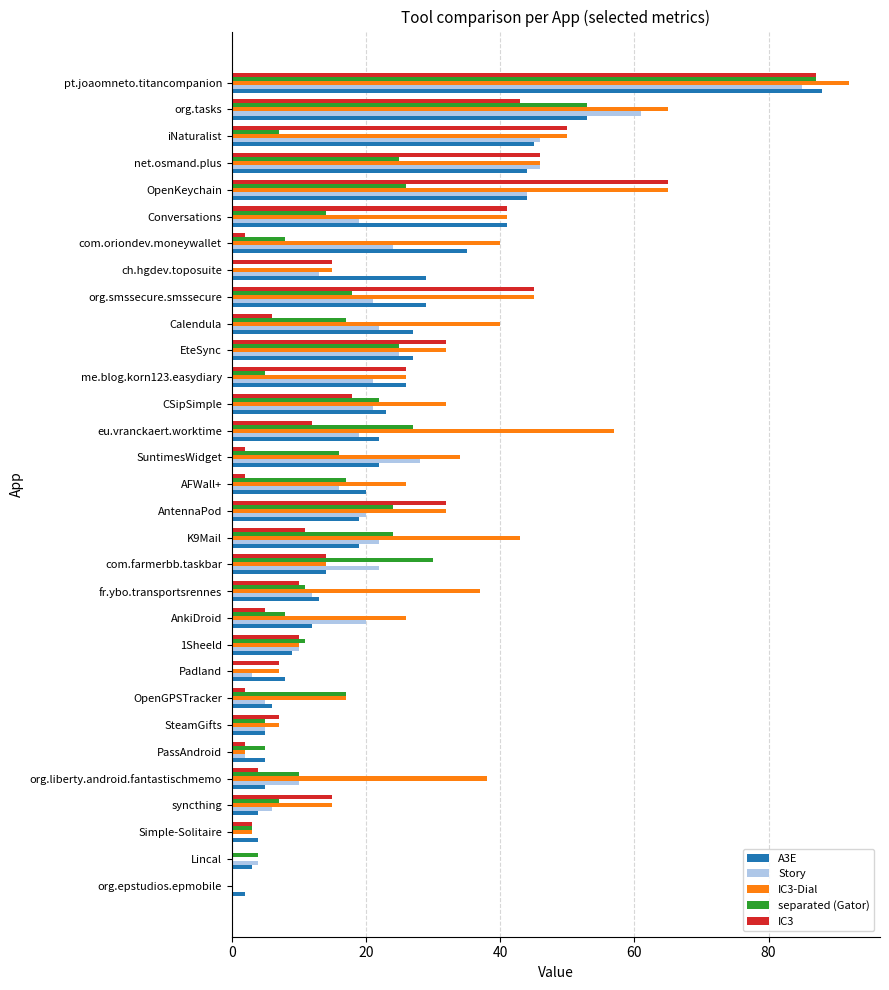

Which category has the highest value across all series?

pt.joaomneto.titancompanion